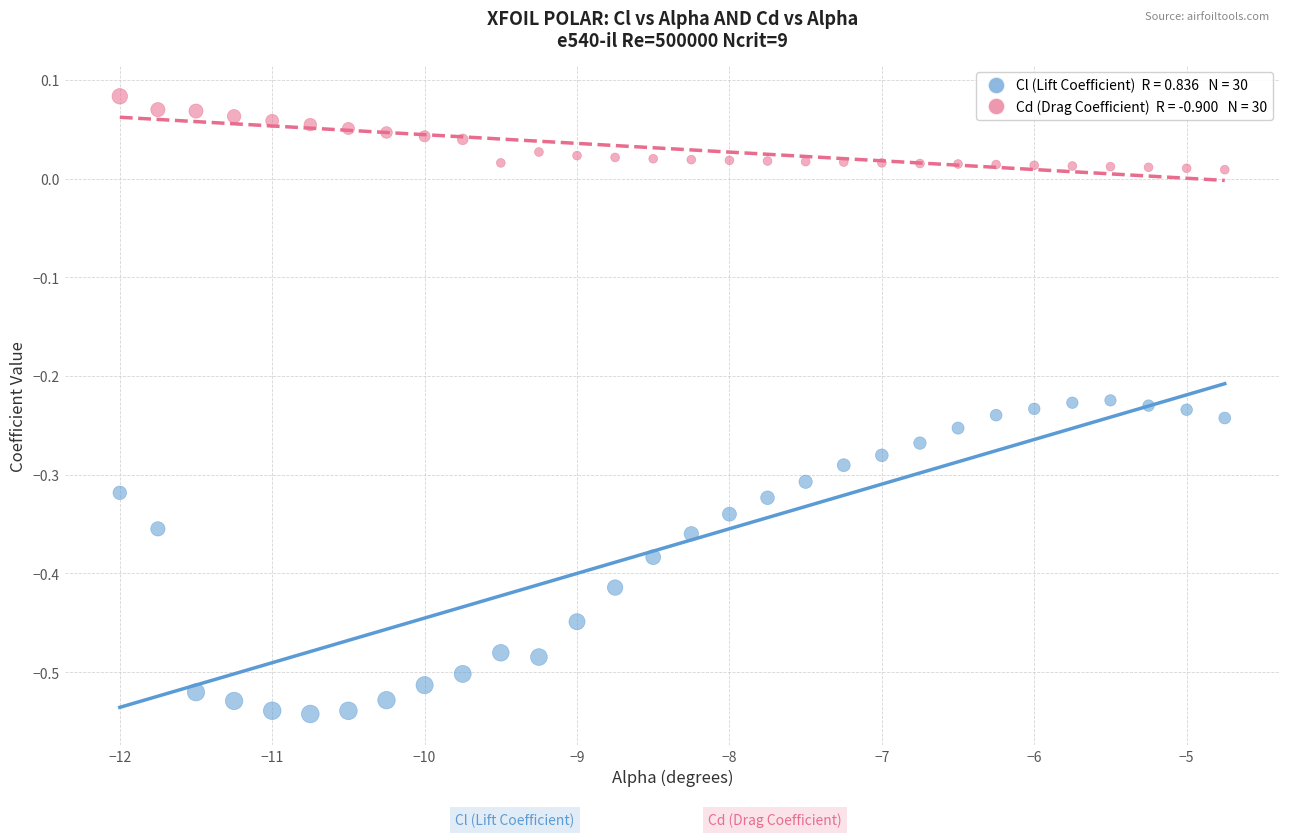

Across all data points, what is the range of X values (max minus min)?

7.2